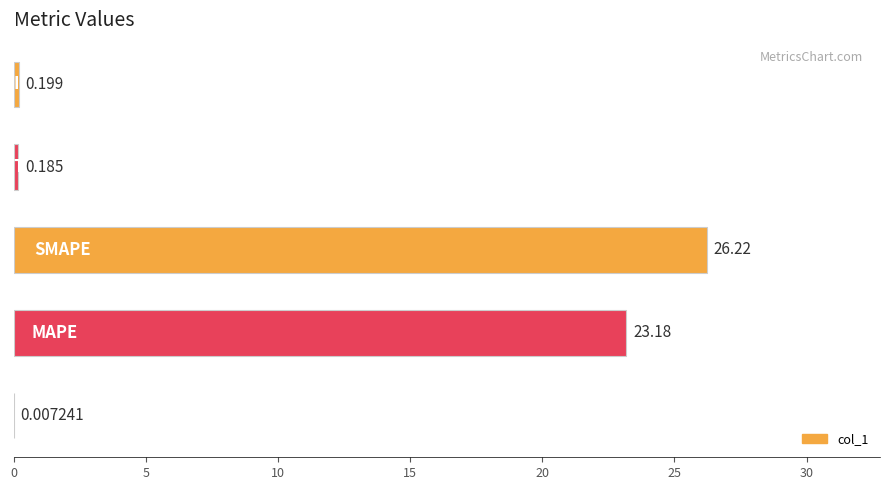

Are the bars horizontal?

Yes